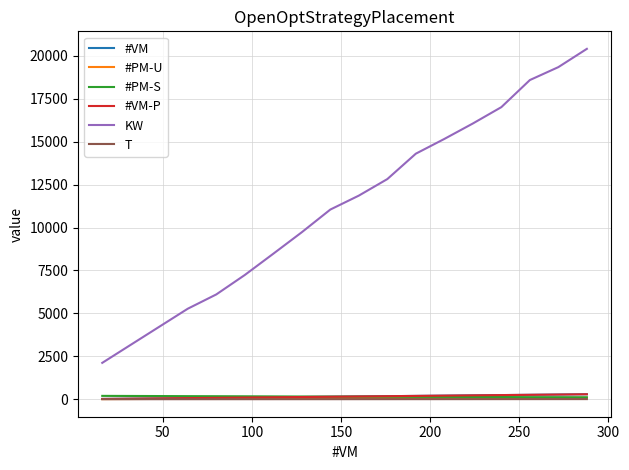

Is this an area chart (filled region under the line)?

No